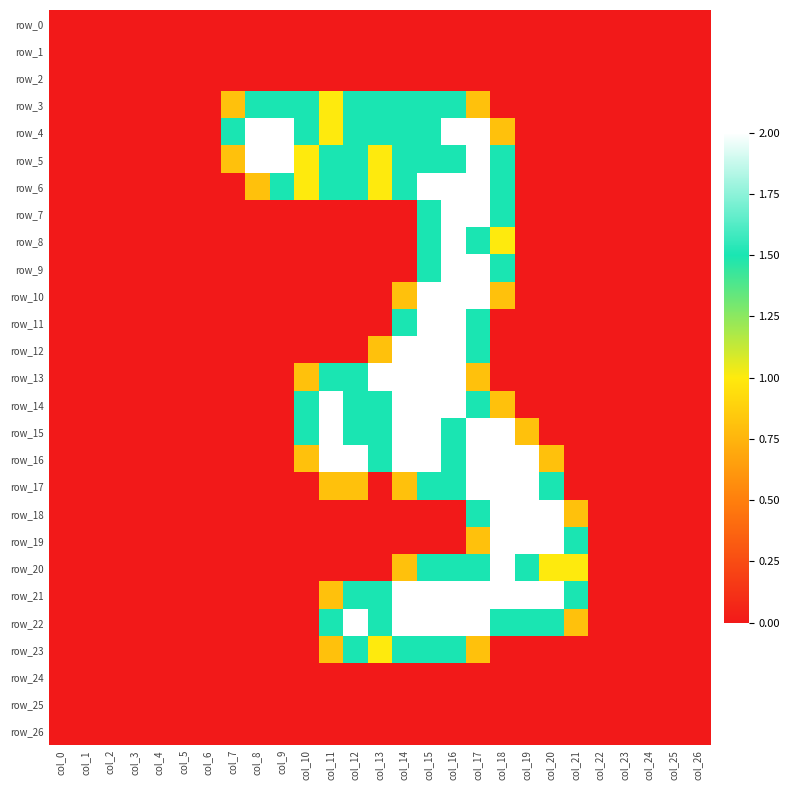

What is the sum of all row_13 values?

12.6